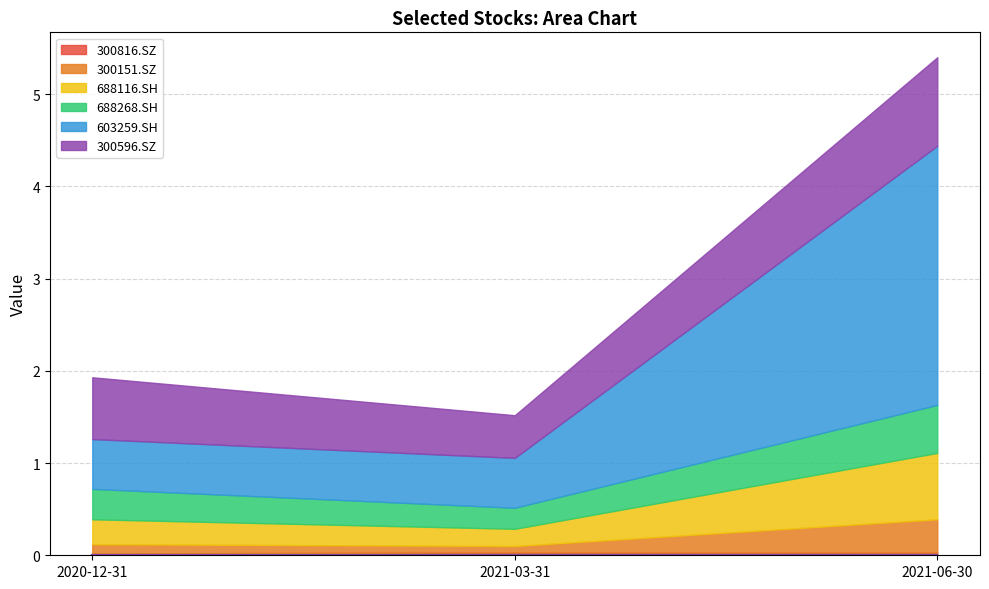

Is it true that 300151.SZ equals 0.1 at 2021-03-31?

True